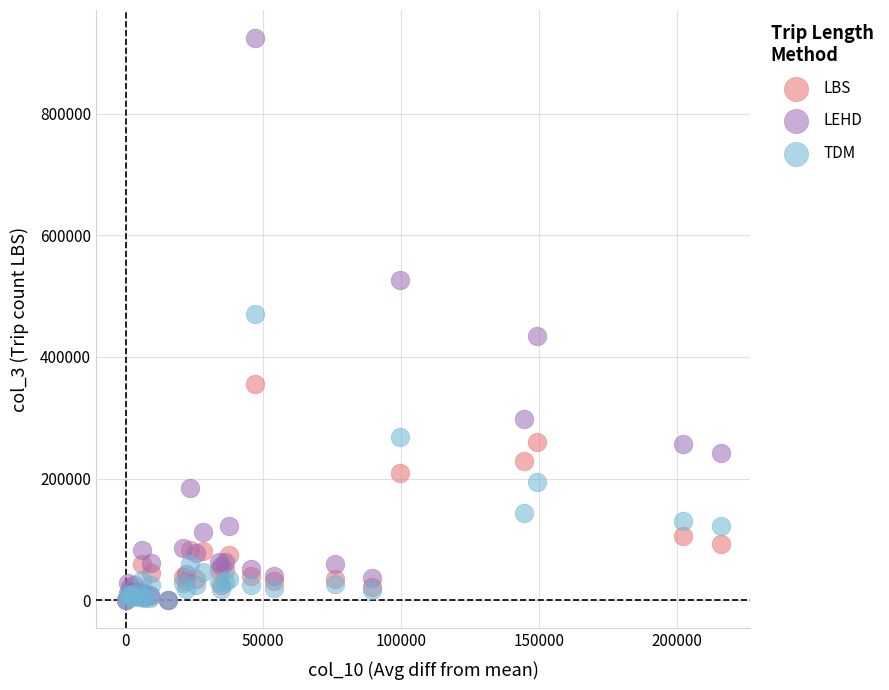

Which series contains the highest Y value?

LEHD